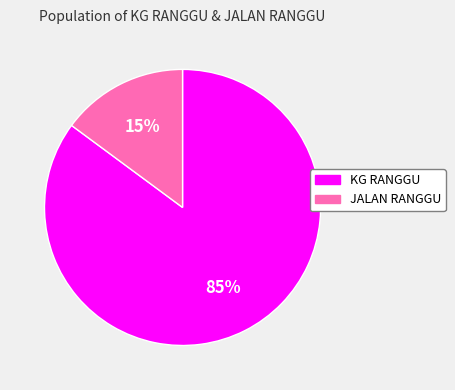

Does KG RANGGU account for over 50% of the chart?

Yes